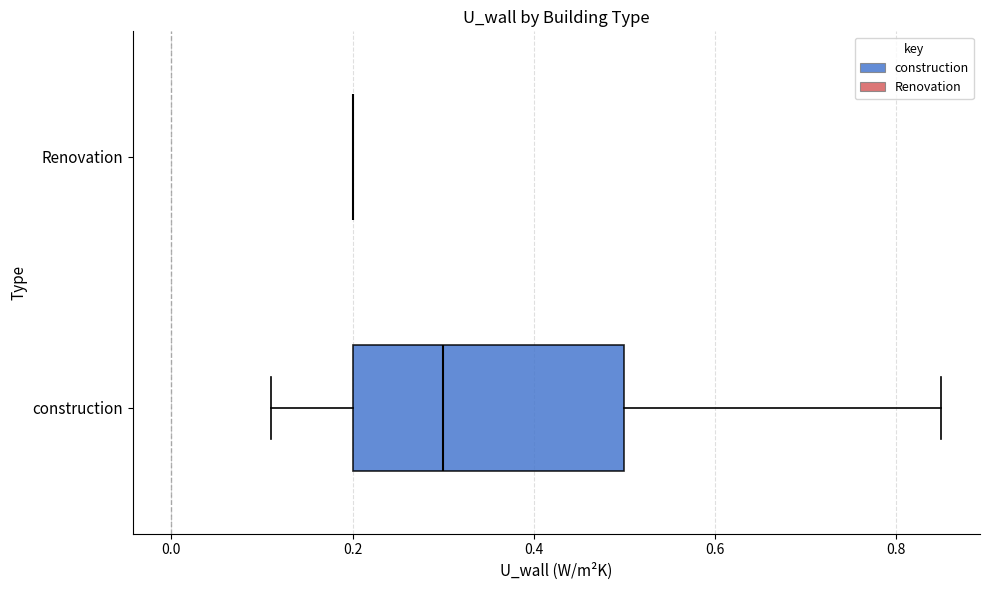

Where does the left whisker of the box for construction end on the x-axis? The values are not printed on the chart, so give them approximately, as read against the axis.

0.12